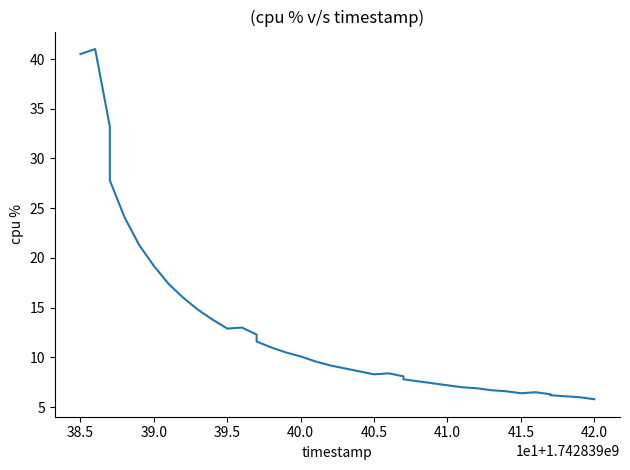

True or false: there are more than 2 points higher than both neighbors.

True